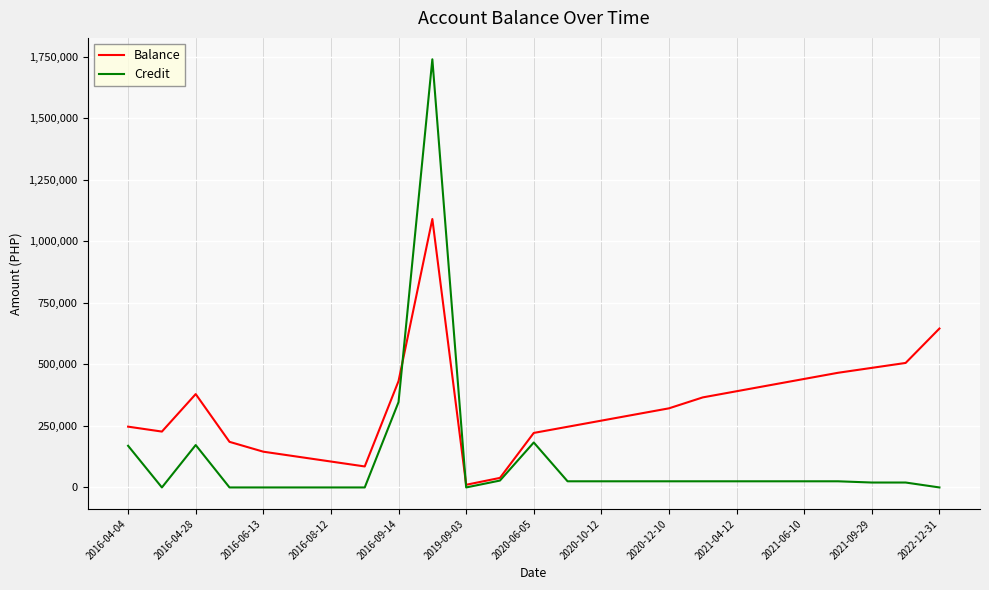

Which series has the largest total across all categories?

Balance